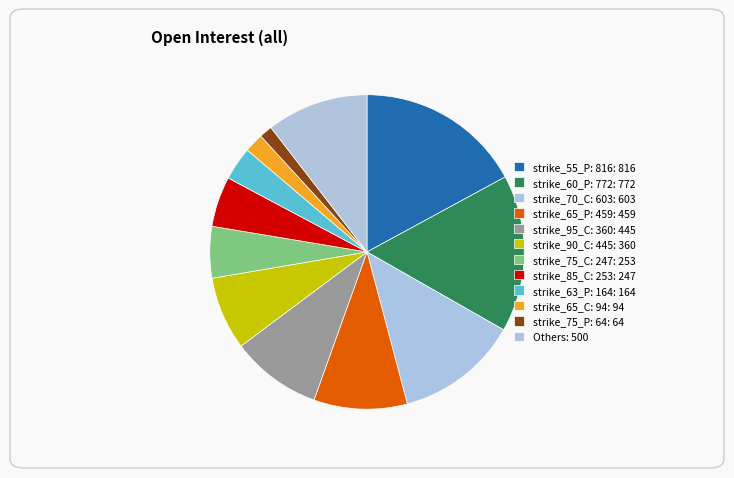

Which slice is the largest?

strike_55_P(816)